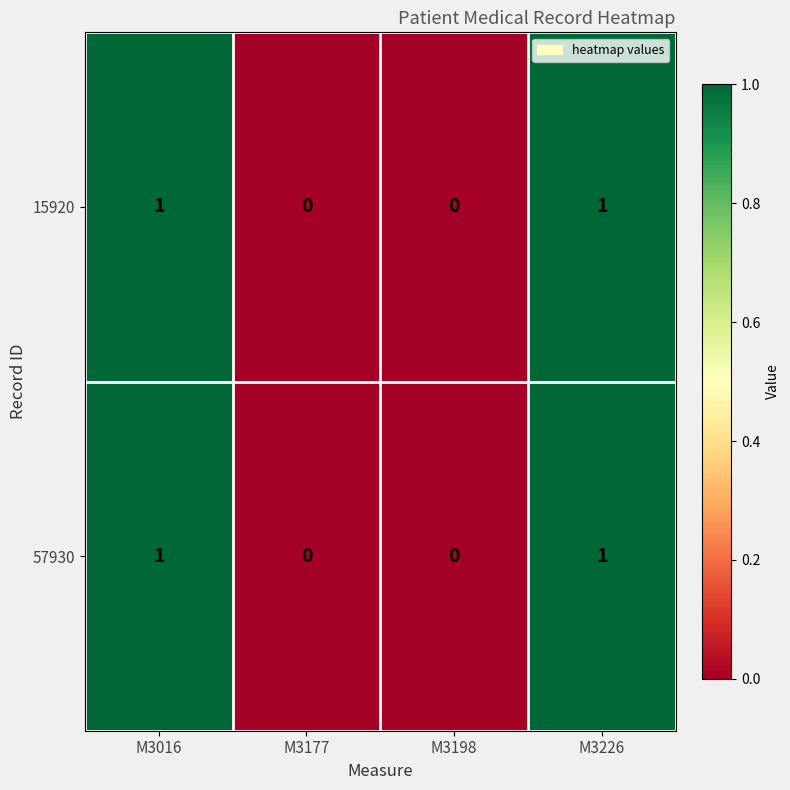

The 15920 series shows 1 at M3226. True or false?

True